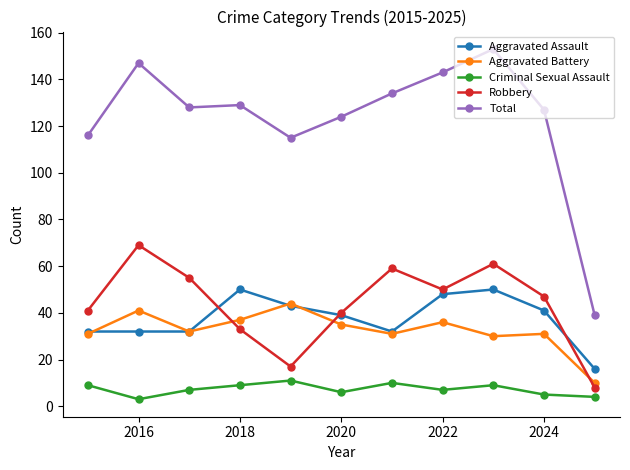

Which series has the largest range (max minus min)?

Total